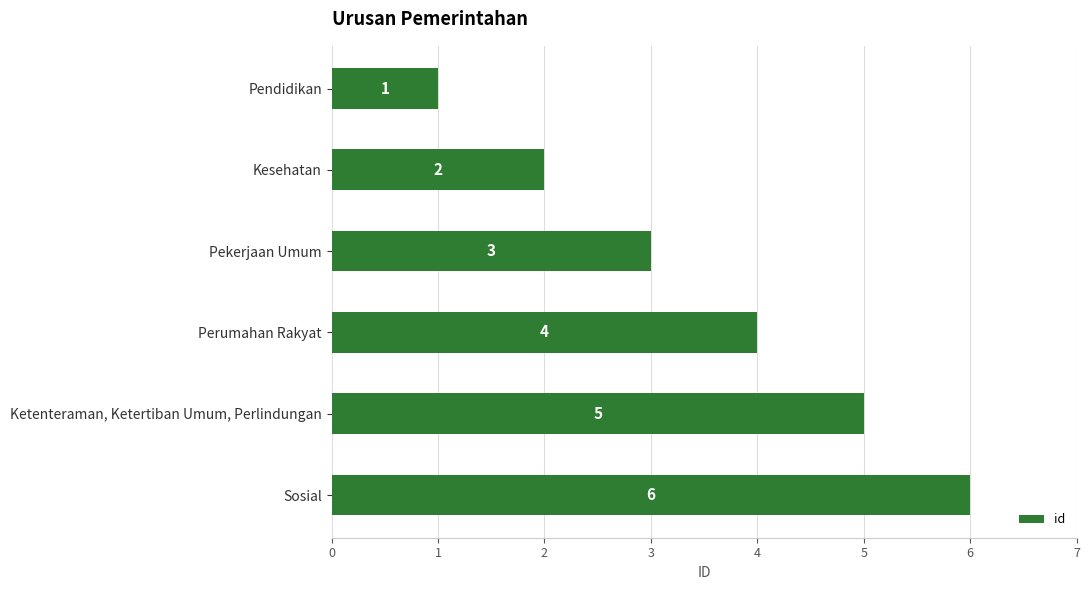

What is the difference between the maximum and minimum values?

5